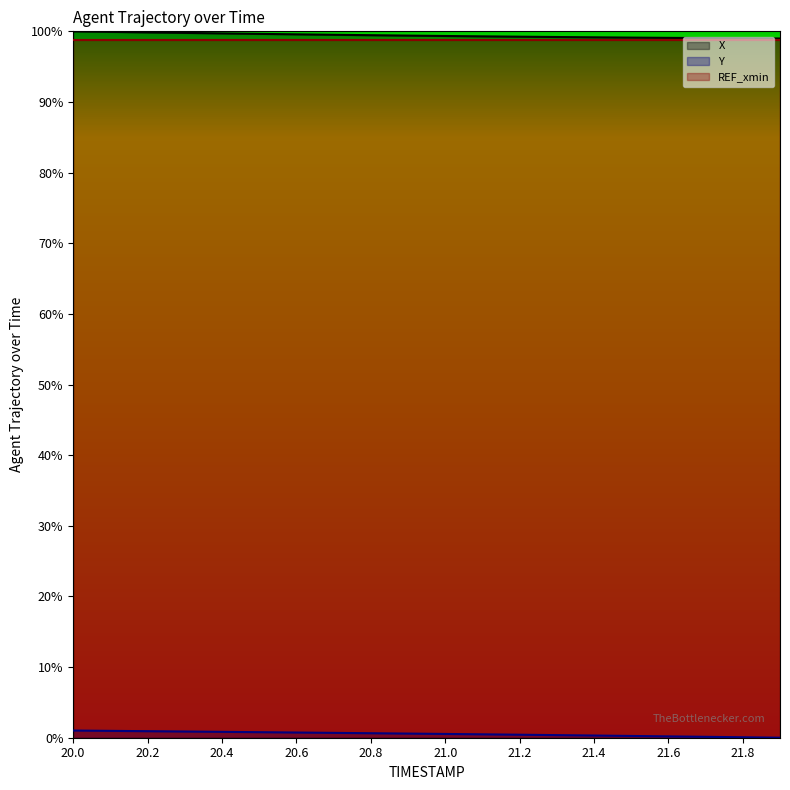

True or false: X has a value of 1.0 at 21.6.

True